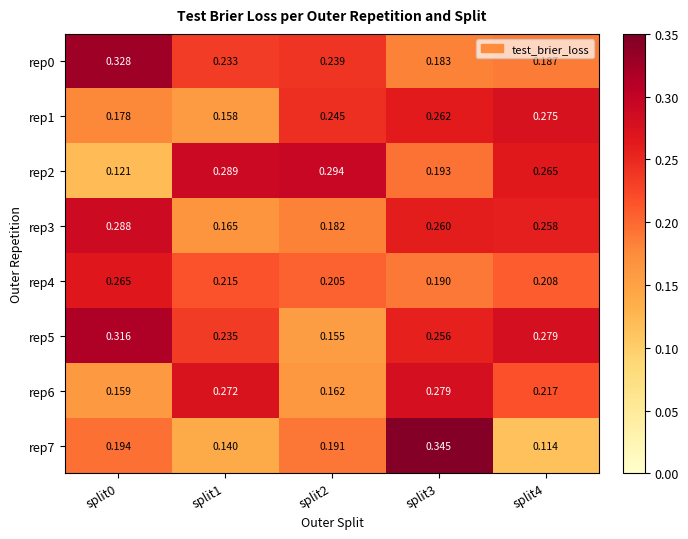

Is the value of rep7 at split4 greater than the value of rep0 at split0?

No